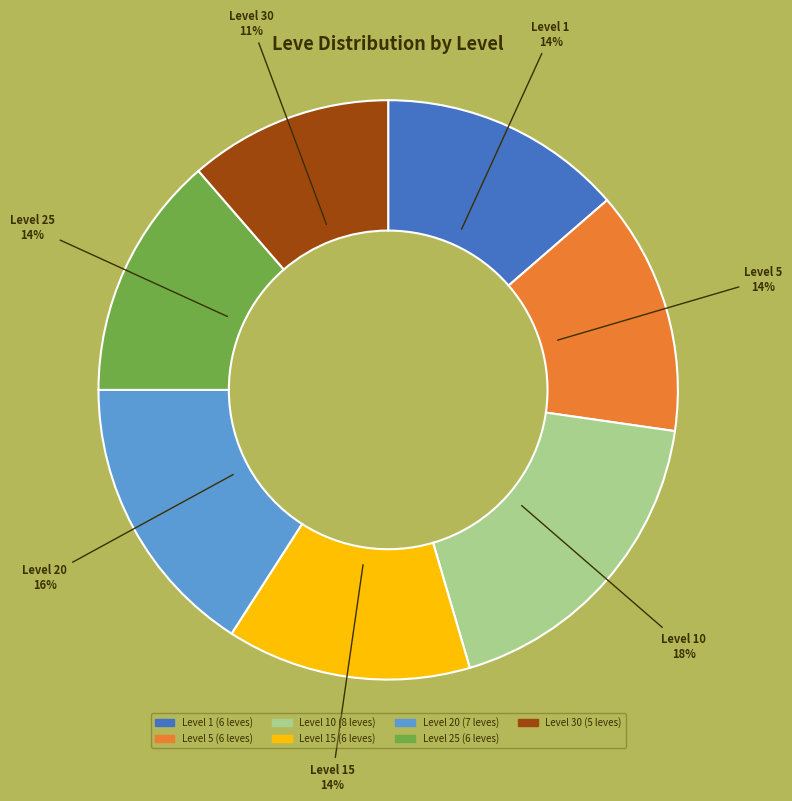

To the nearest percent, what is the average slice percentage?

14%